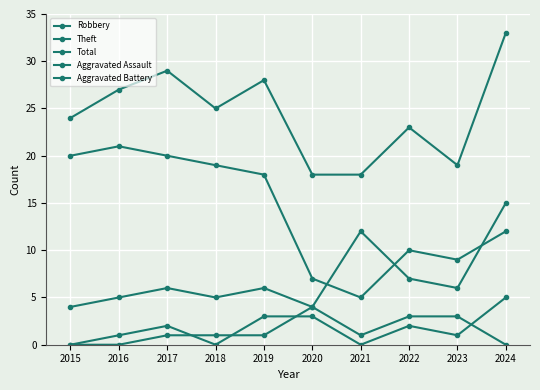

Reading right to left, extract all data points from this chart.

Robbery: 2024=15	2023=6	2022=7	2021=12	2020=4	2019=6	2018=5	2017=6	2016=5	2015=4
Theft: 2024=12	2023=9	2022=10	2021=5	2020=7	2019=18	2018=19	2017=20	2016=21	2015=20
Total: 2024=33	2023=19	2022=23	2021=18	2020=18	2019=28	2018=25	2017=29	2016=27	2015=24
Aggravated Assault: 2024=5	2023=1	2022=2	2021=0	2020=3	2019=3	2018=0	2017=2	2016=1	2015=0
Aggravated Battery: 2024=0	2023=3	2022=3	2021=1	2020=4	2019=1	2018=1	2017=1	2016=0	2015=0